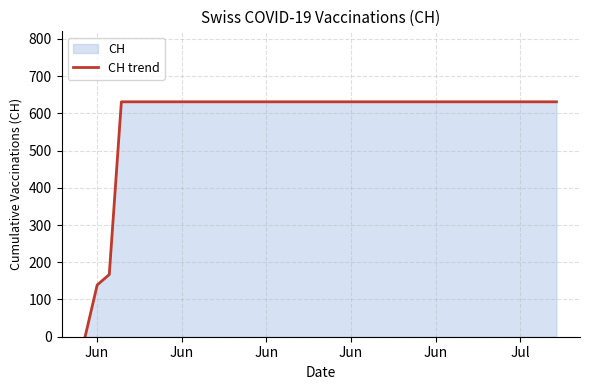

What is the average value?

591